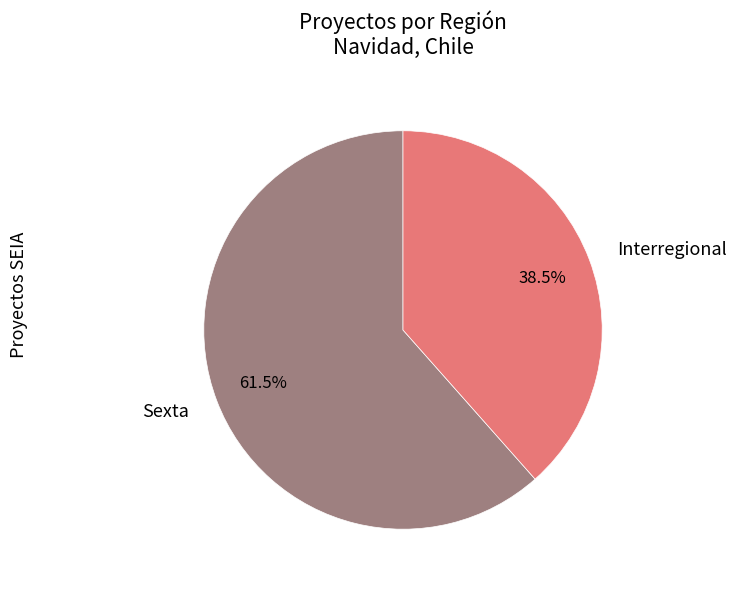

What is the largest slice in the pie chart?

Sexta